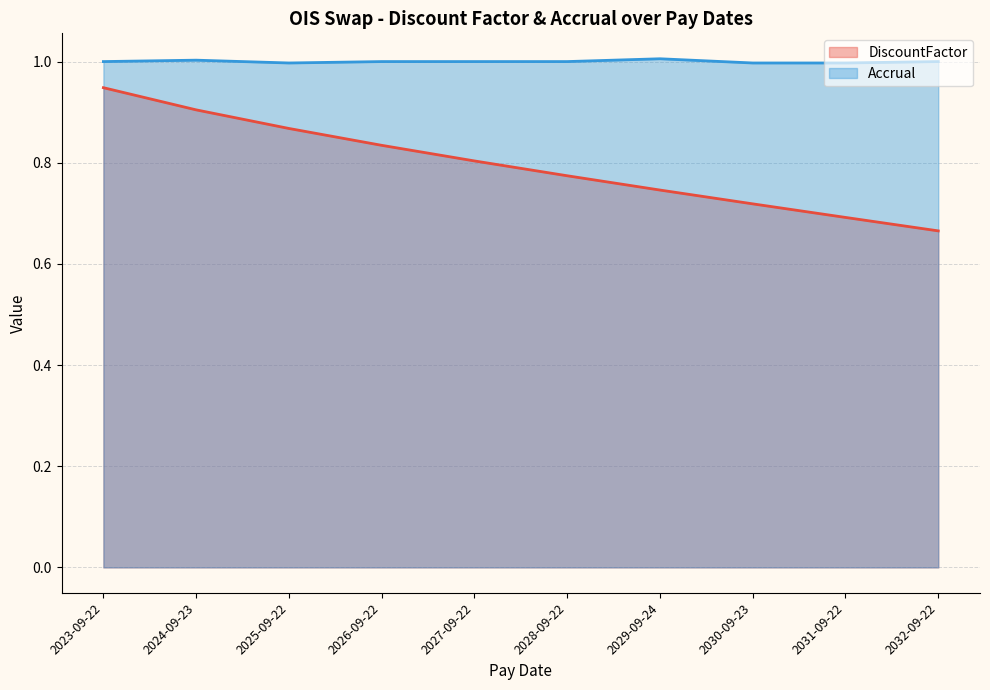

Is the value of Accrual (line) at 2024-09-23 greater than the value of DiscountFactor (line) at 2024-09-23?

Yes